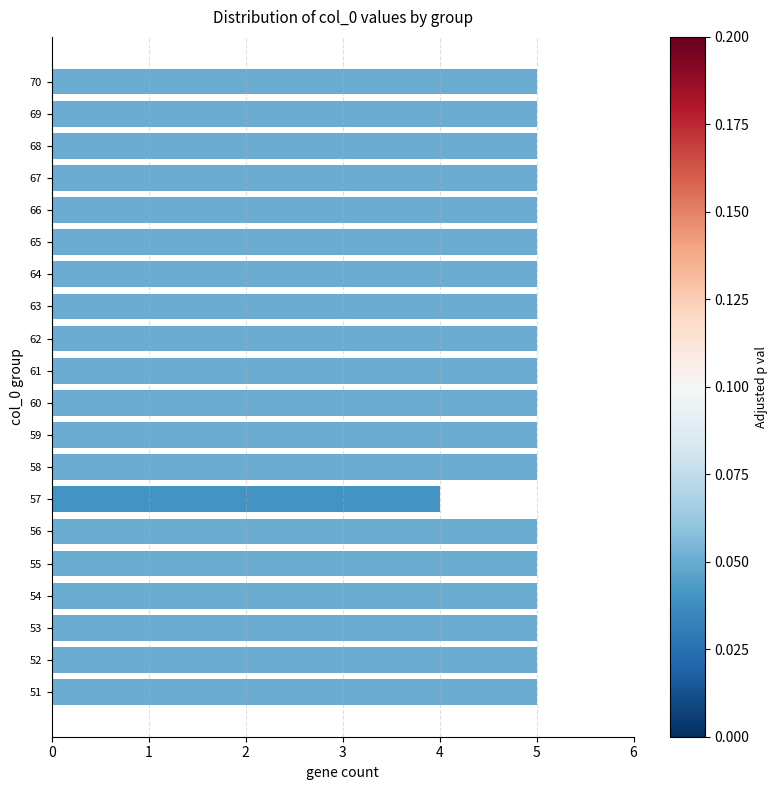

Reading bottom to top, list all the values displayed in this chart.

51=5	52=5	53=5	54=5	55=5	56=5	57=4	58=5	59=5	60=5	61=5	62=5	63=5	64=5	65=5	66=5	67=5	68=5	69=5	70=5